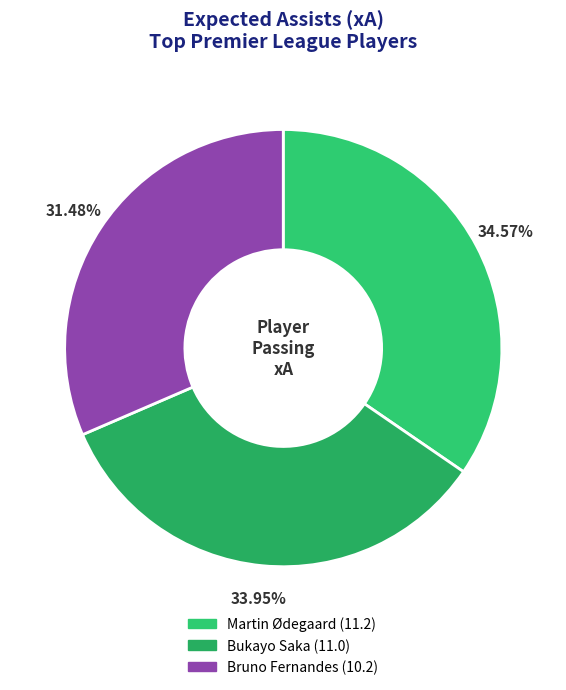

To the nearest percent, what is the difference between the largest and smallest slice percentages?

3%